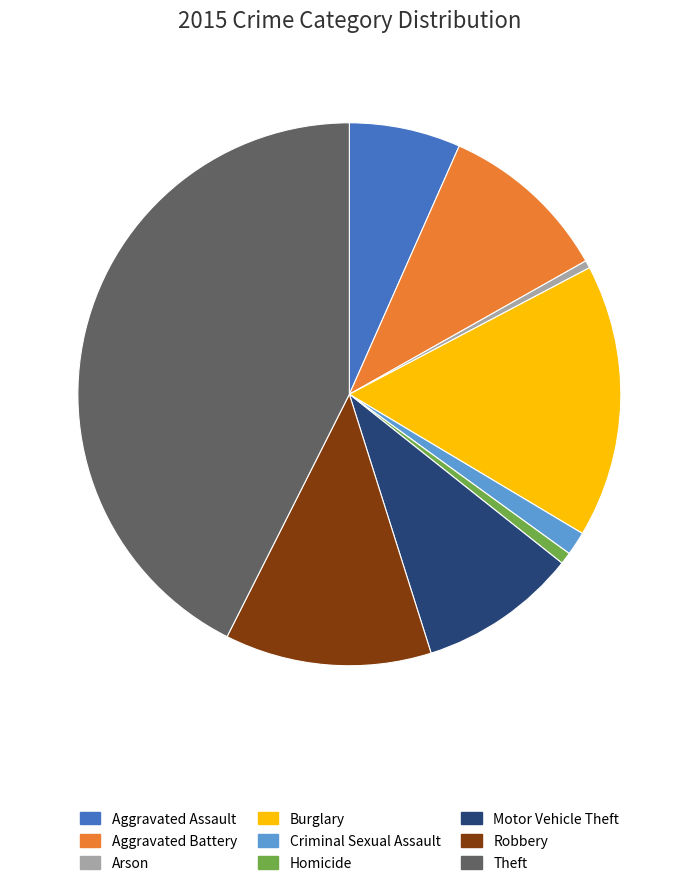

Does Motor Vehicle Theft represent more than half of the total?

No